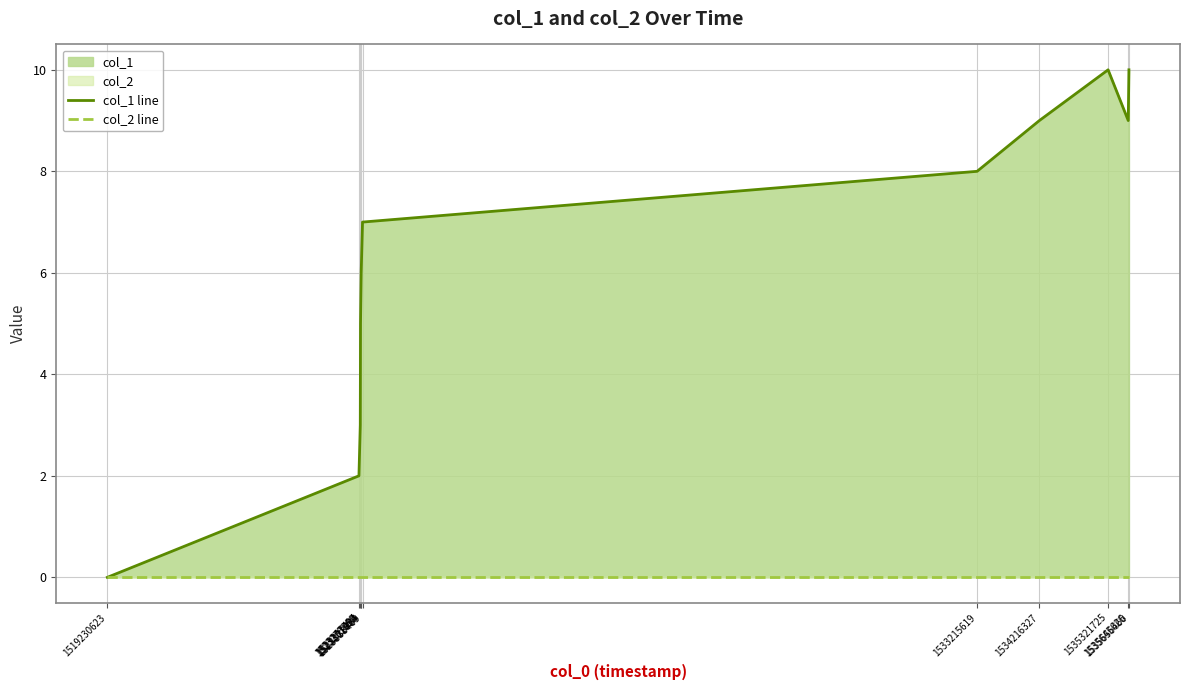

True or false: col_2 line and col_1 line intersect in this chart.

False